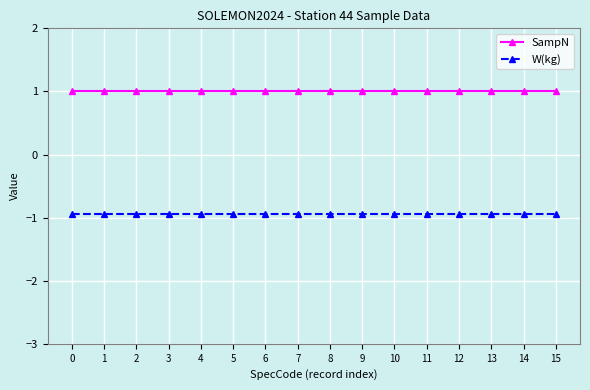

At 8, list the series in order from largest to smallest.

SampN, W(kg)